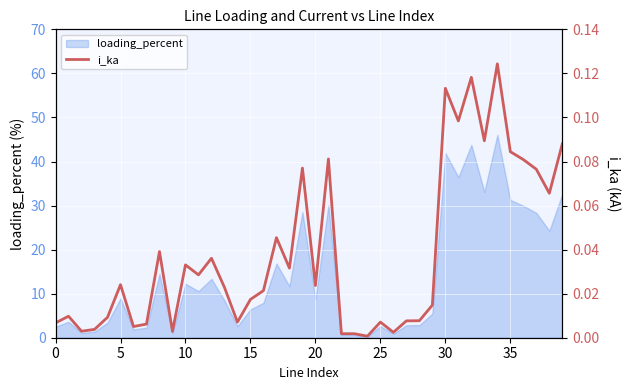

What is the maximum value for loading_percent?

46.1